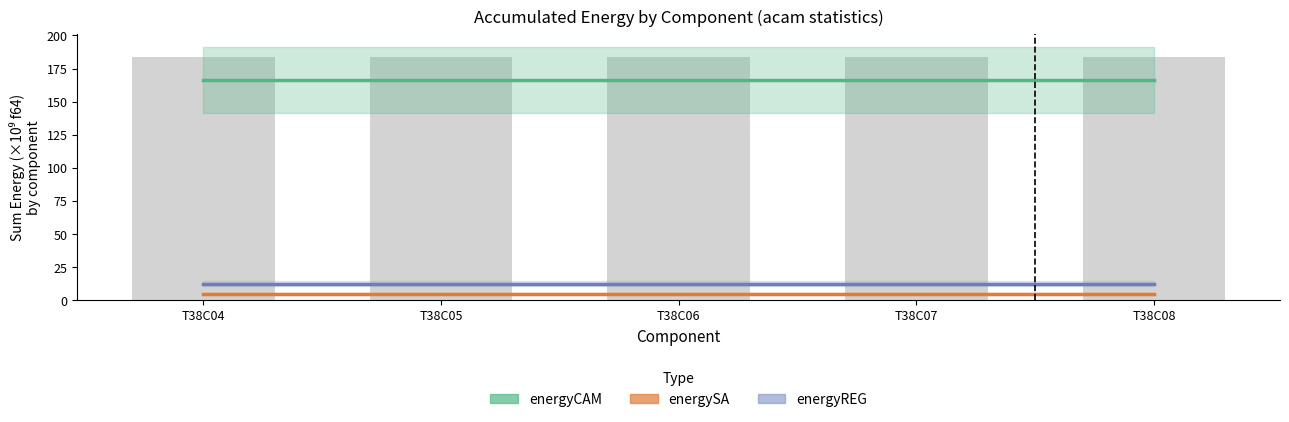

At which label is energyCAM closest to 166?

T38C04